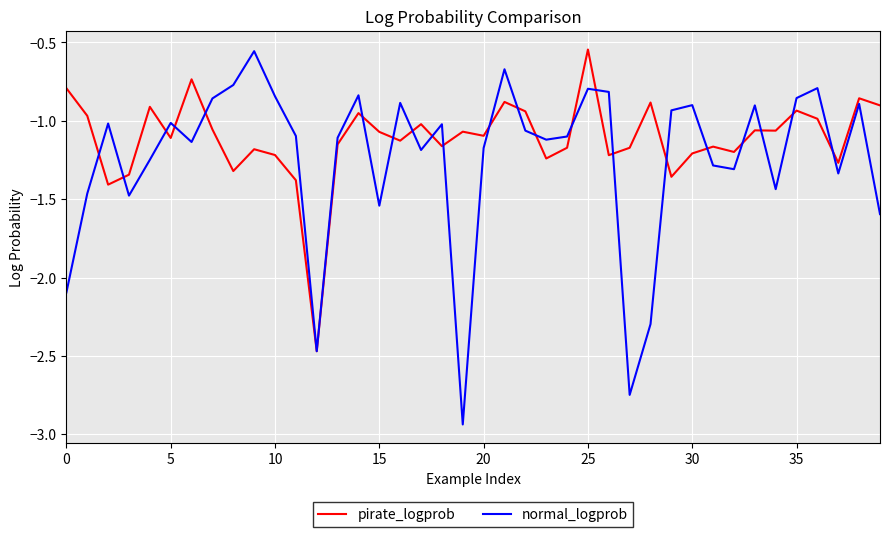

Rank the series by their average value, from highest to lowest.

pirate_logprob, normal_logprob